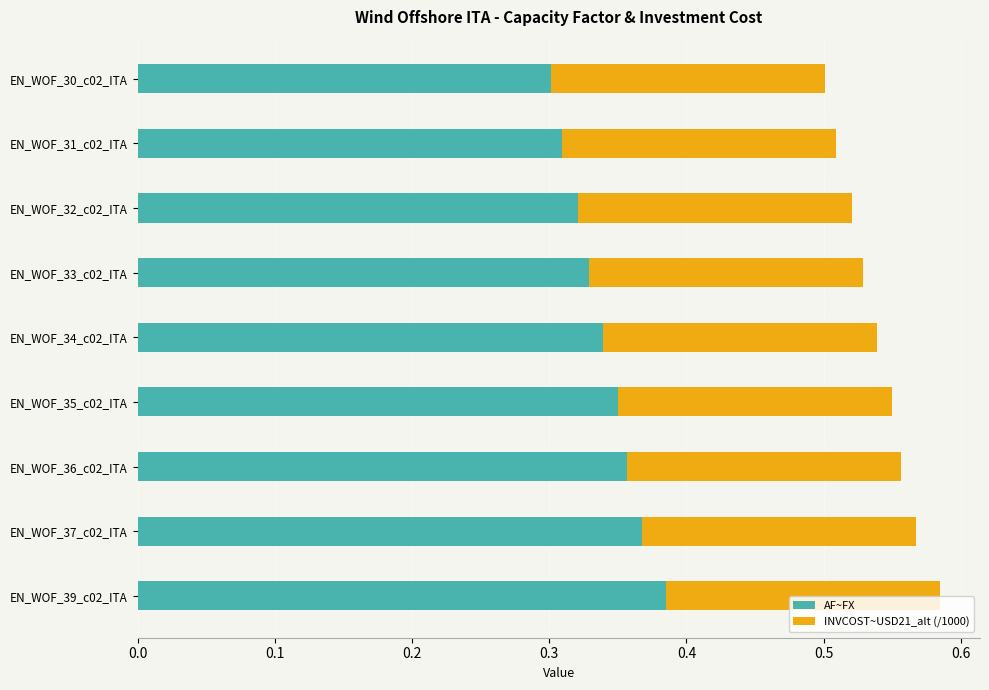

Count the AF~FX values in the range 0 to 1.

9